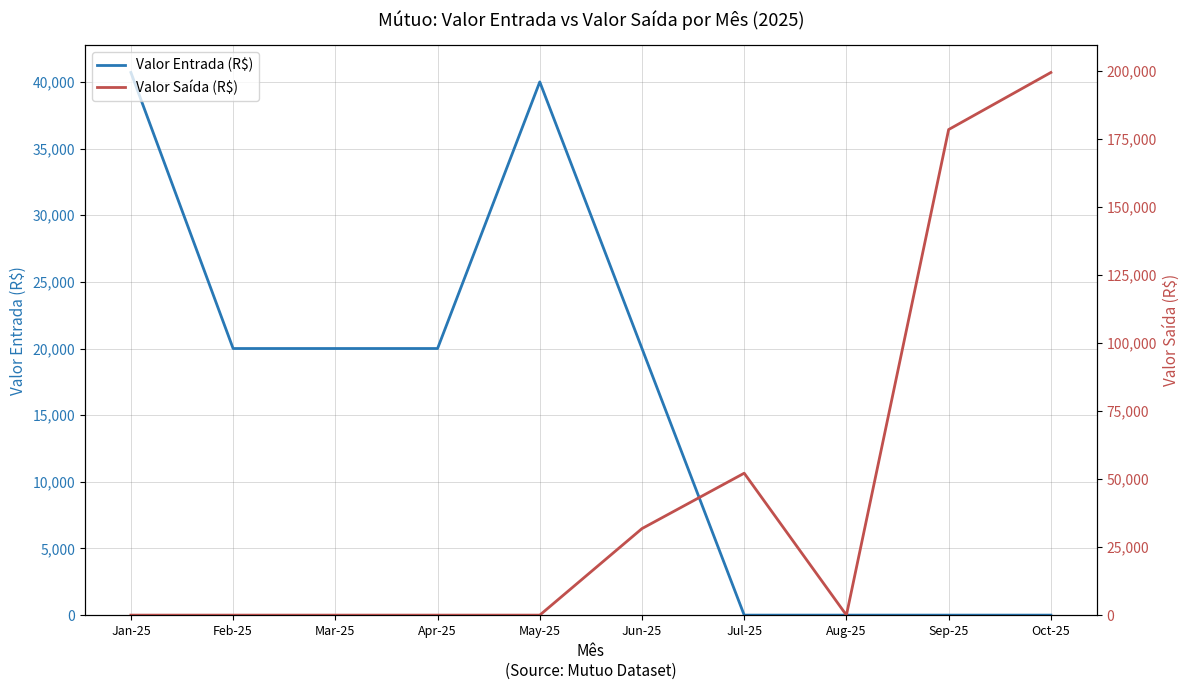

At which category is the sum across all series the highest?

Oct-25